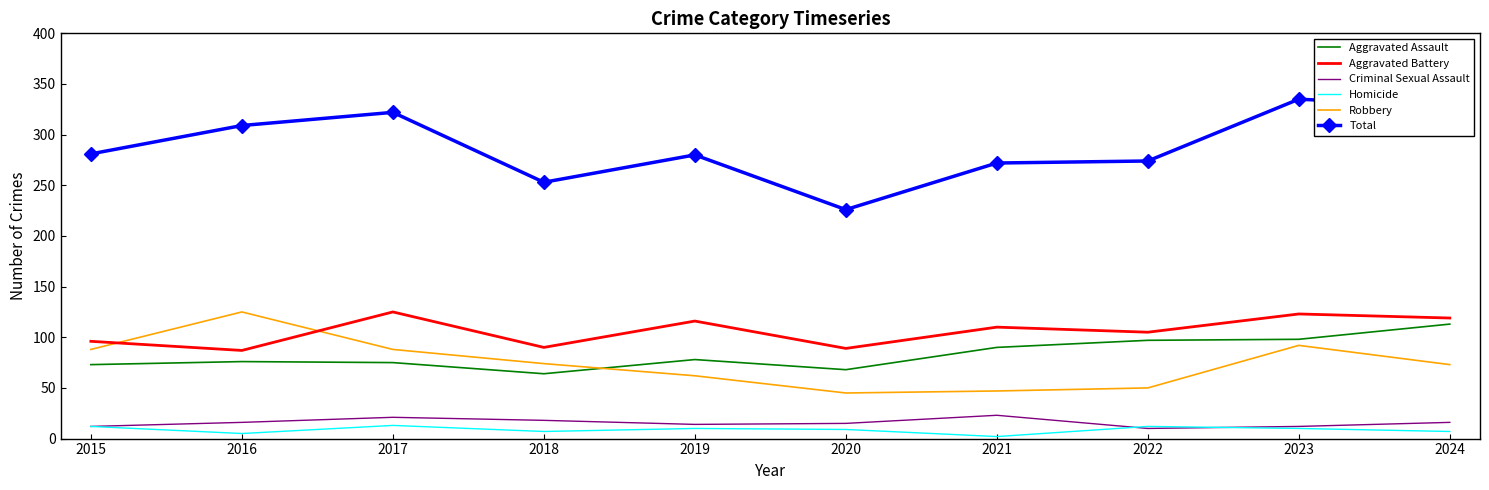

What is the spread (max minus min) of values at 2022?

264